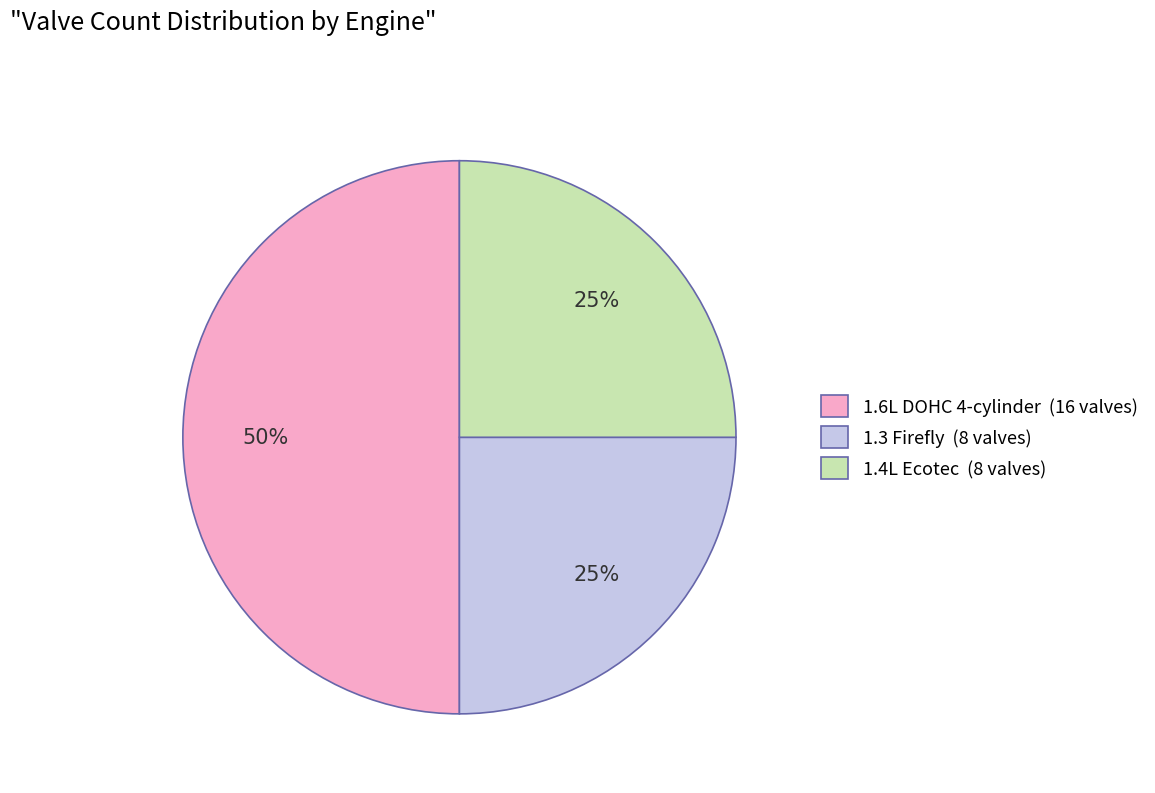

Which has a higher value, 1.6L DOHC 4-cylinder or 1.3 Firefly?

1.6L DOHC 4-cylinder